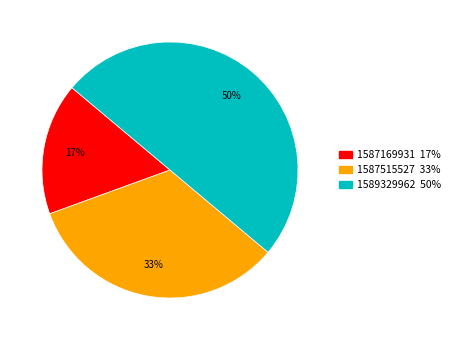

To the nearest percent, what is the difference between the largest and smallest slice percentages?

33%